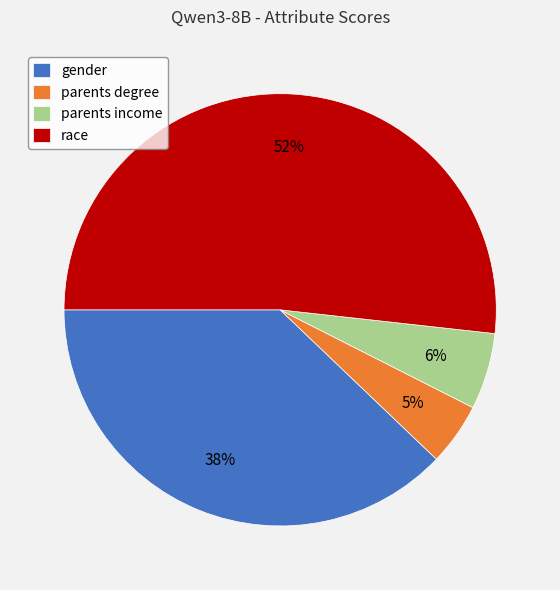

Count the number of slices in the pie.

4